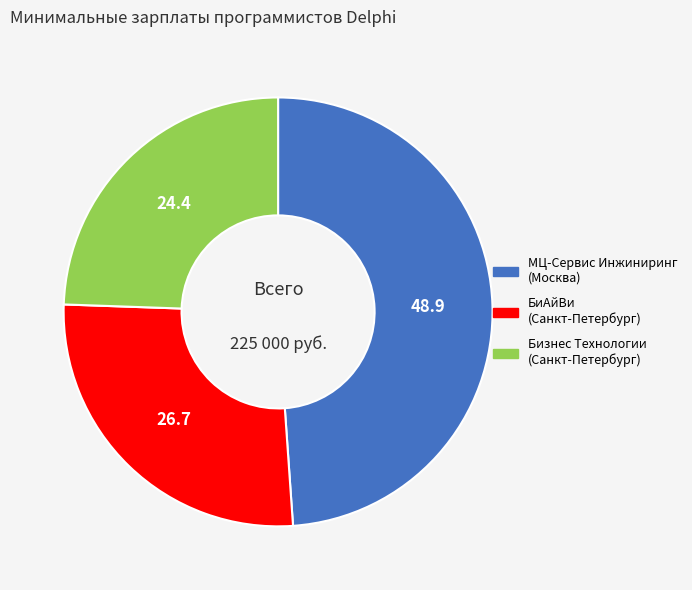

Which slice is the smallest?

Бизнес Технологии (Санкт-Петербург)